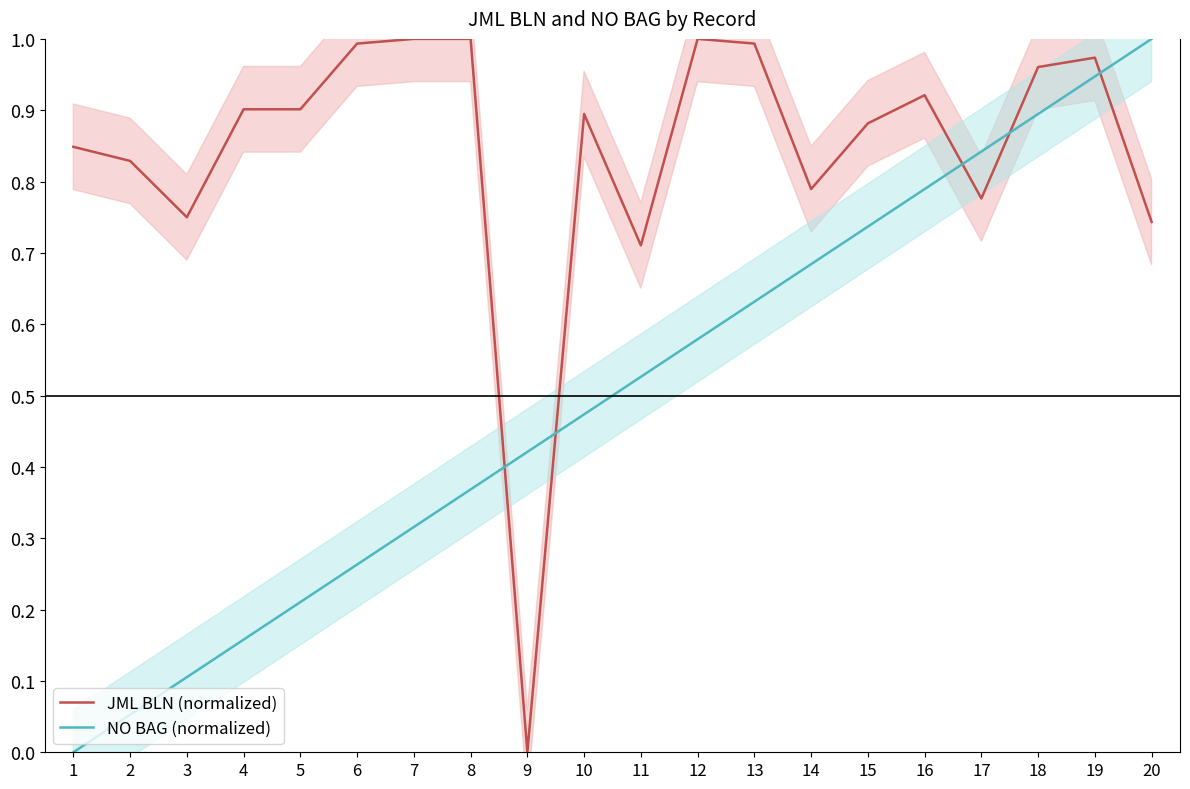

What value does the JML BLN (normalized) series have at 2?

0.8